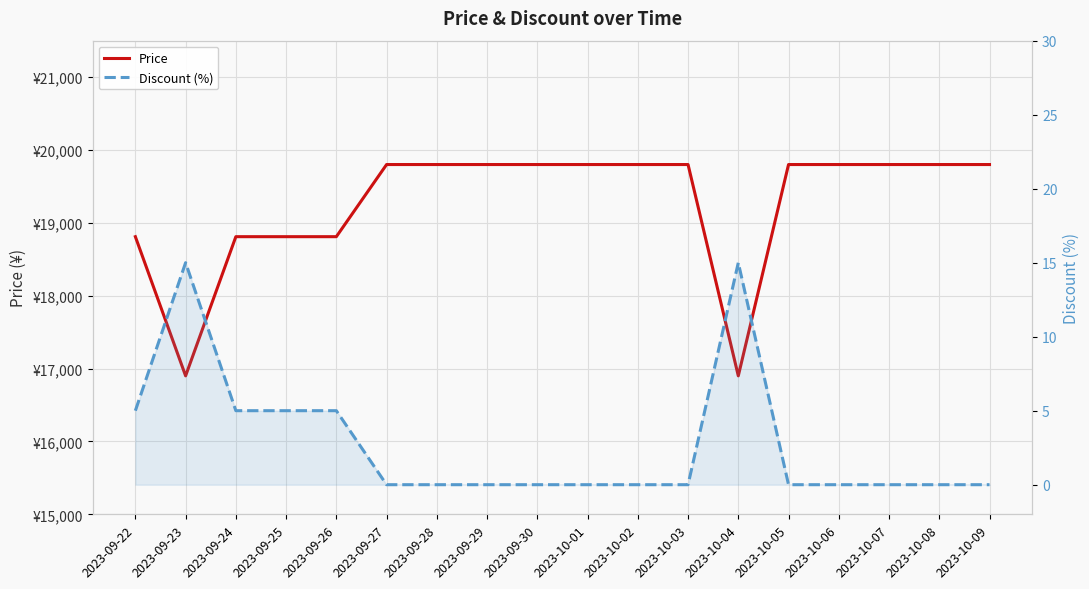

How many Discount (%) values are between 0 and 5?

16